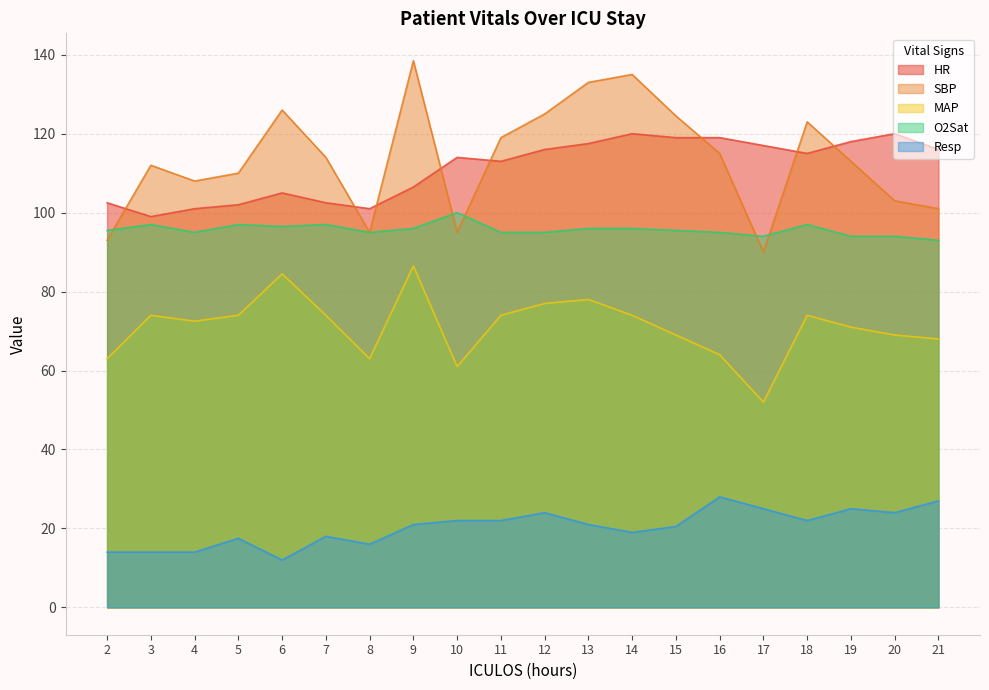

What is the total value across all series at 4?

390.5